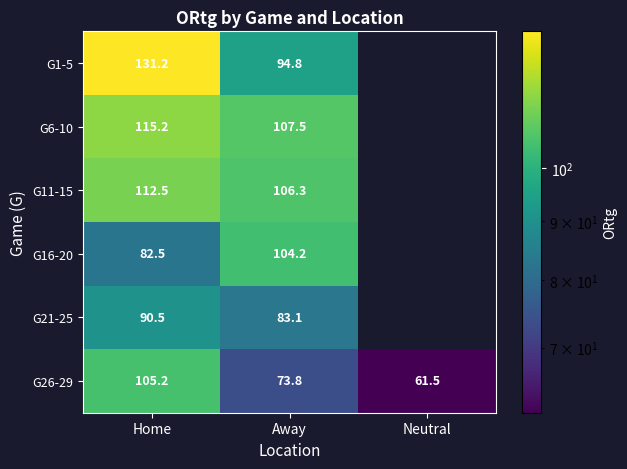

What is the lowest value of the G6-10 series?

107.5